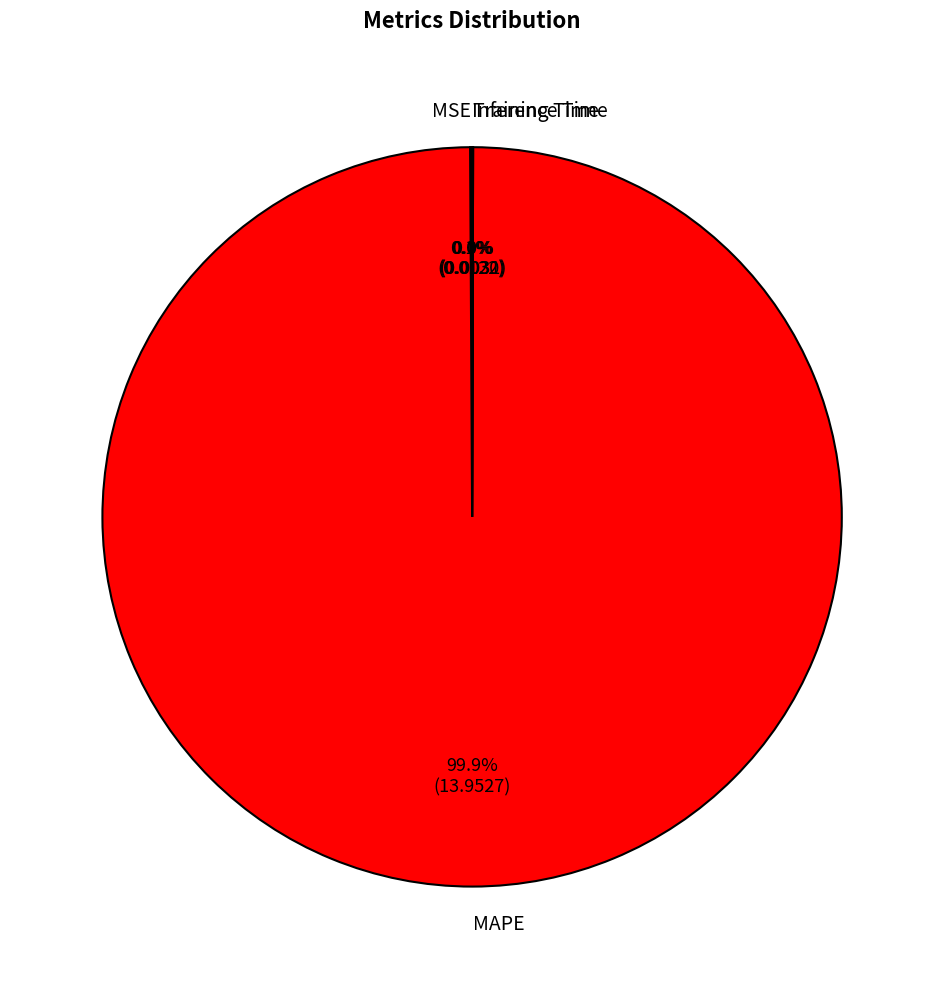

What is the majority slice?

MAPE